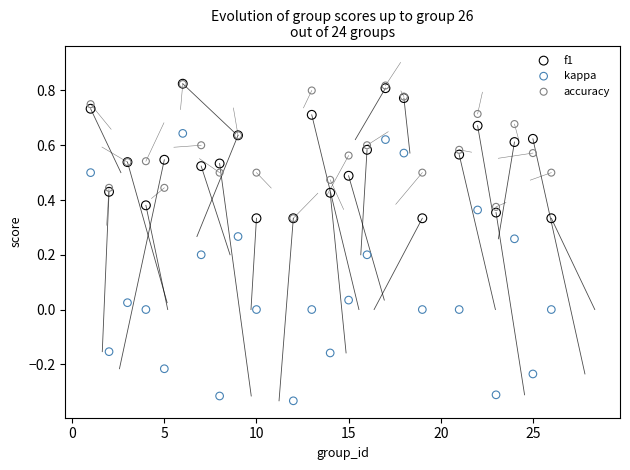

What are all the series names shown in the legend?

f1, kappa, accuracy